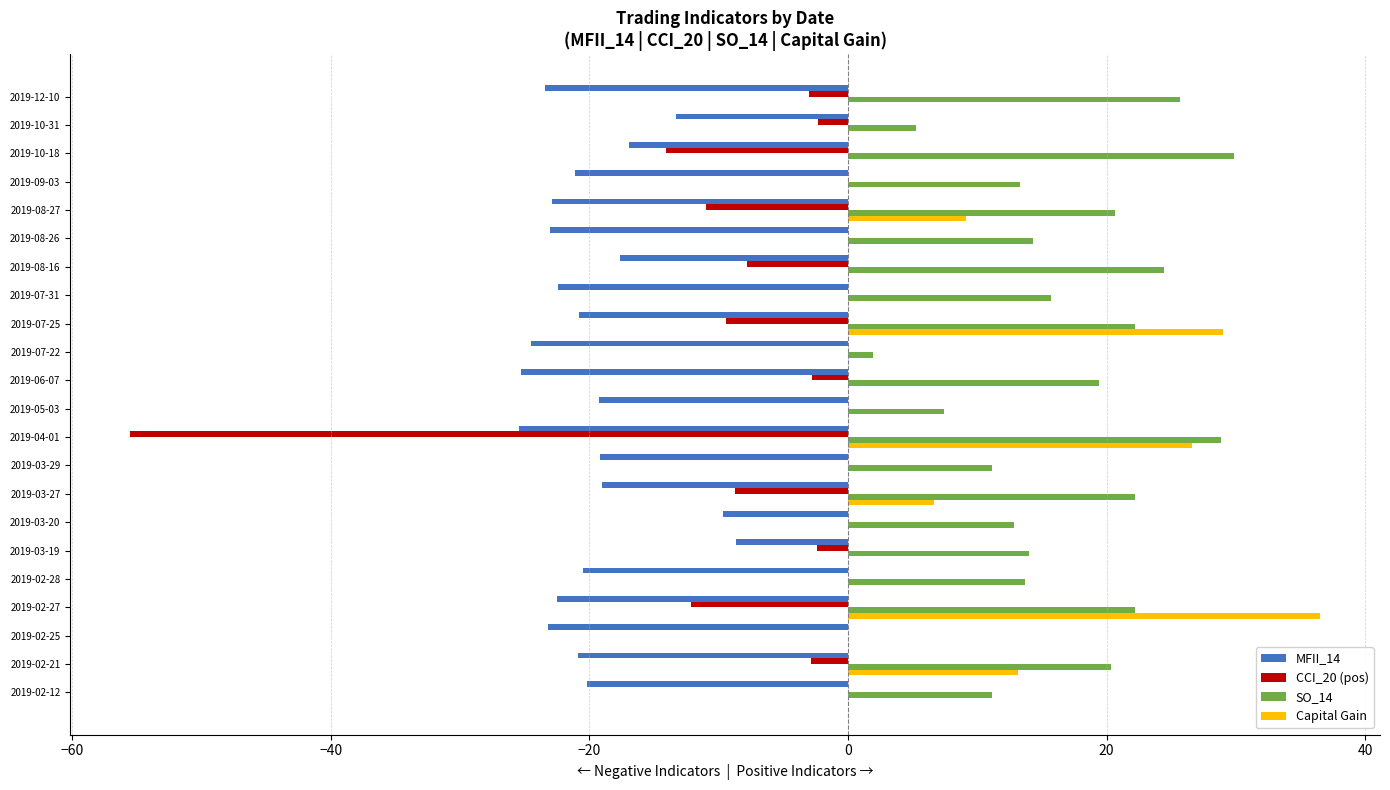

True or false: Capital Gain has a value of 47.3 at 2019-07-25.

False